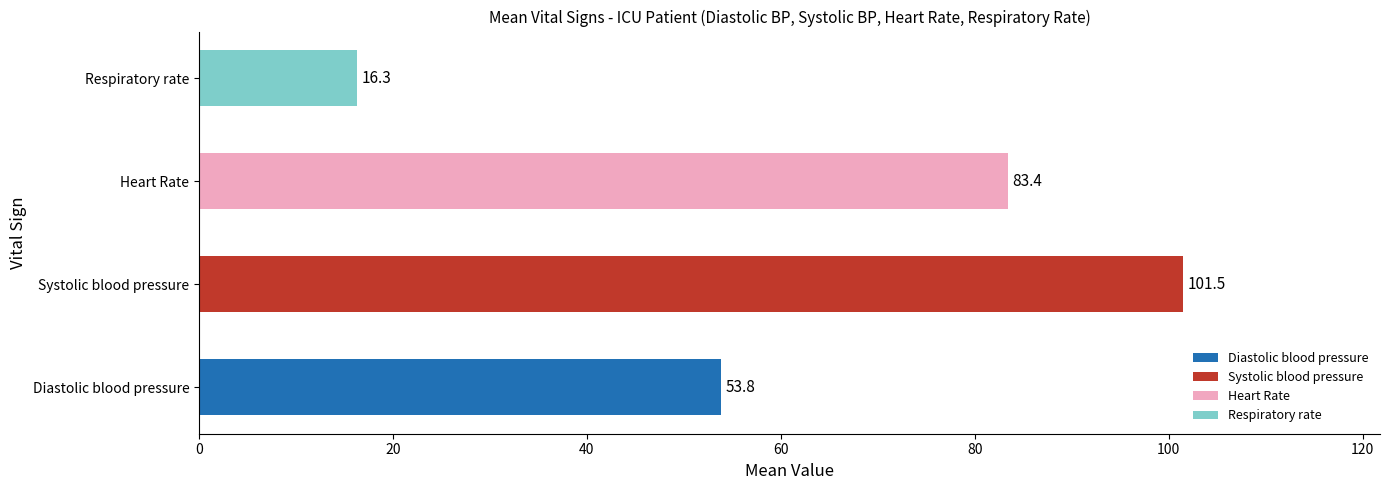

Where is the data nearest to the value 58?

Diastolic blood pressure